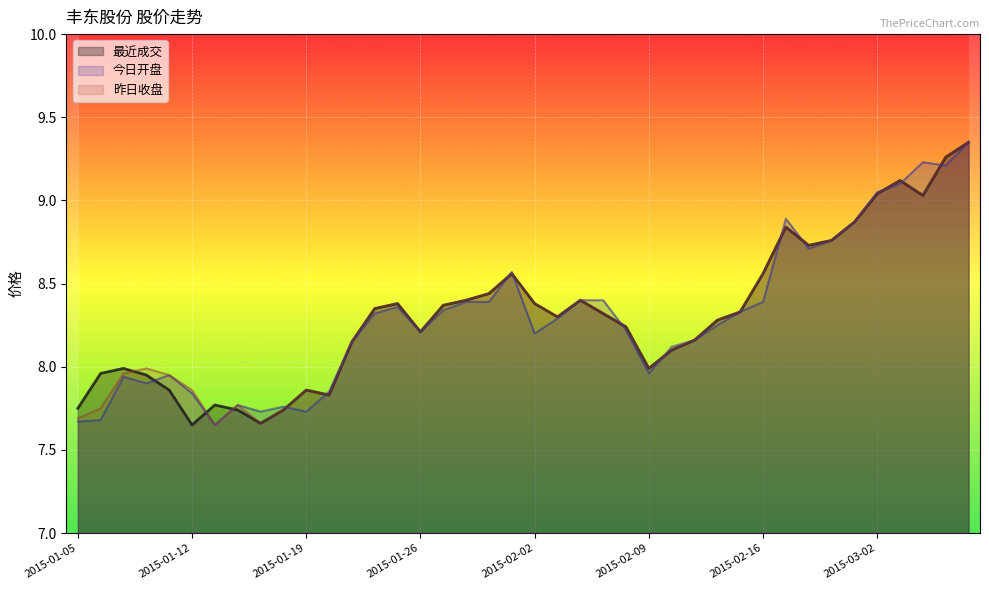

Does the chart display data point markers on the line(s)?

No